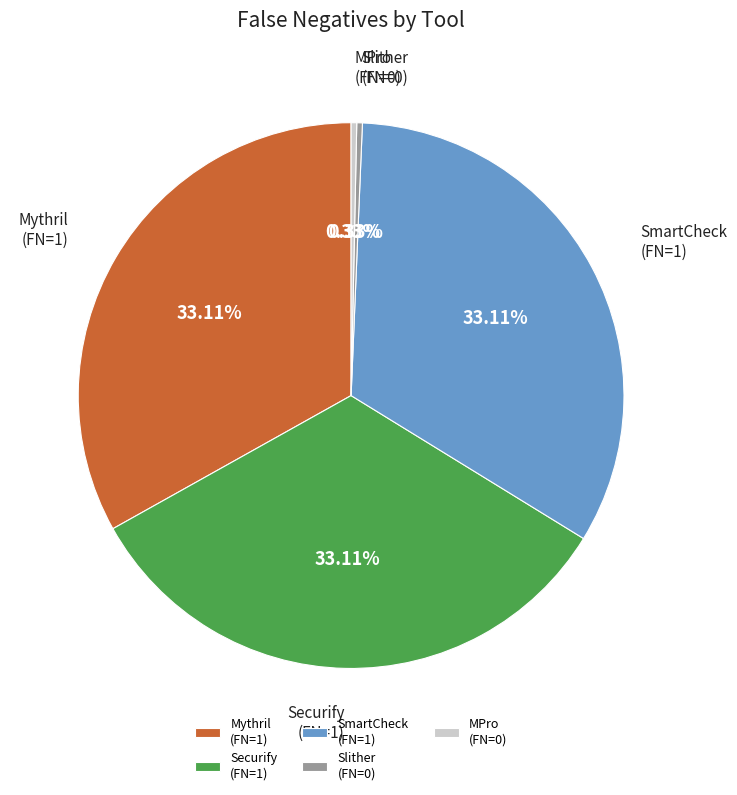

How many slices are in this pie chart?

5